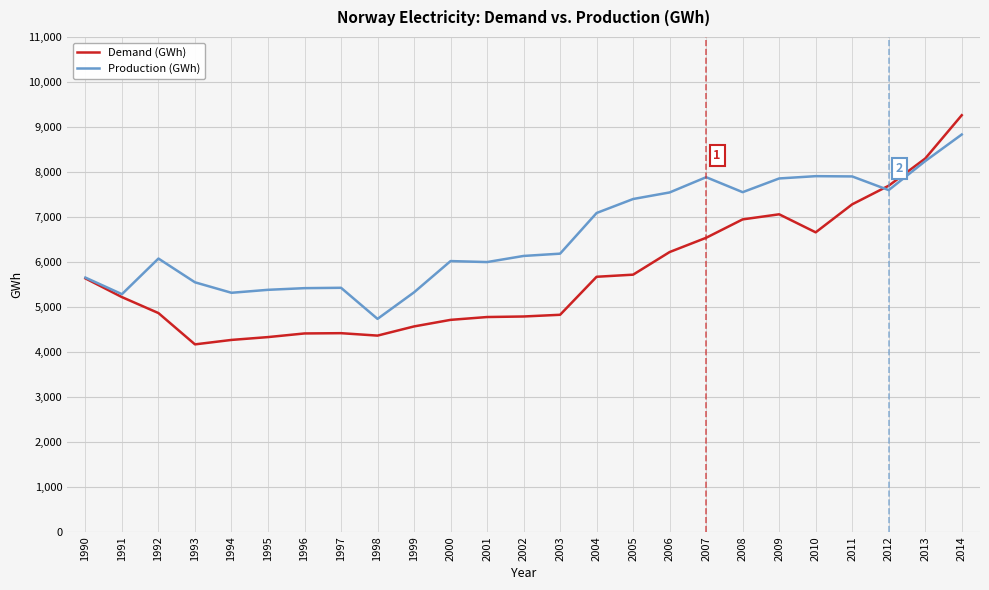

Which category has the highest value across all series?

2014